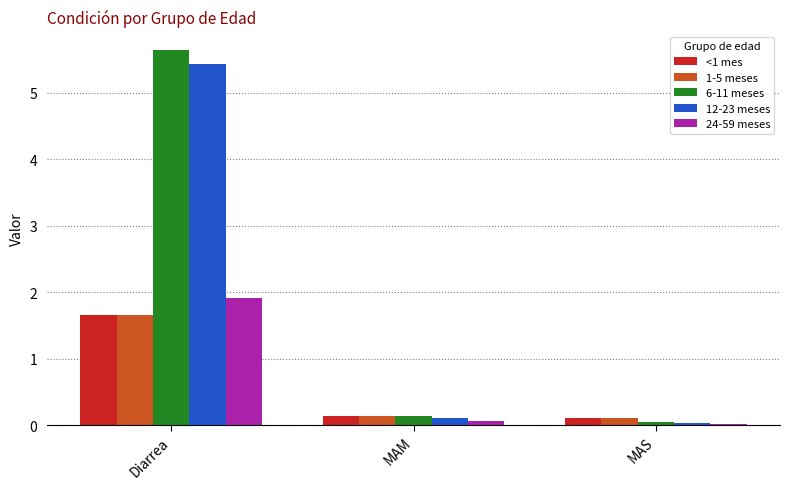

Which series has the widest spread of values?

6-11 meses